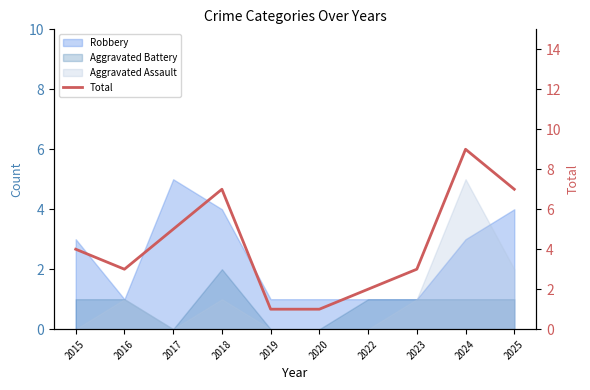

How many data points are less than 4?

5